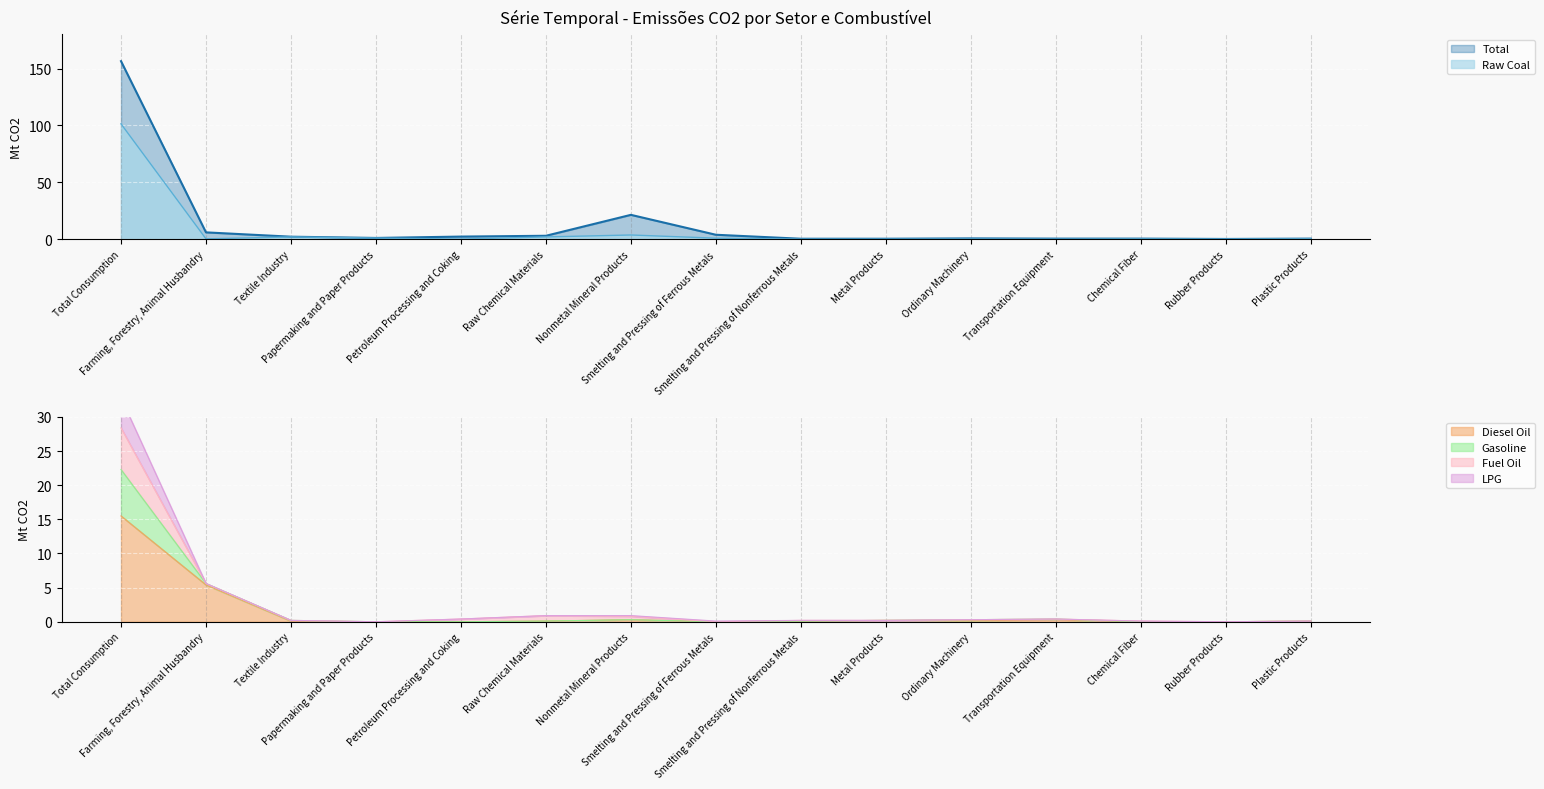

At which label does Total first exceed 1?

Total Consumption